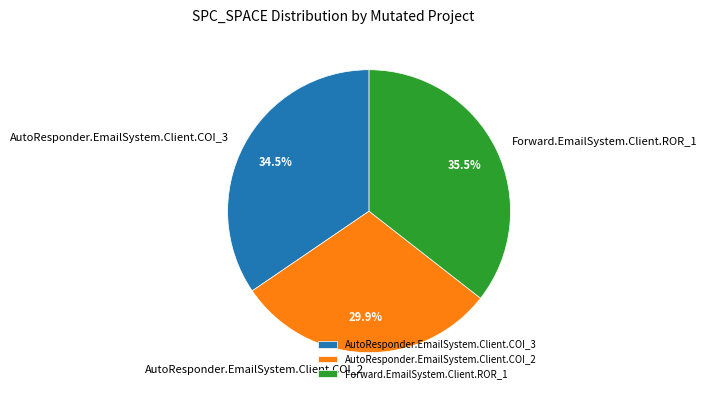

Count the number of slices in the pie.

3